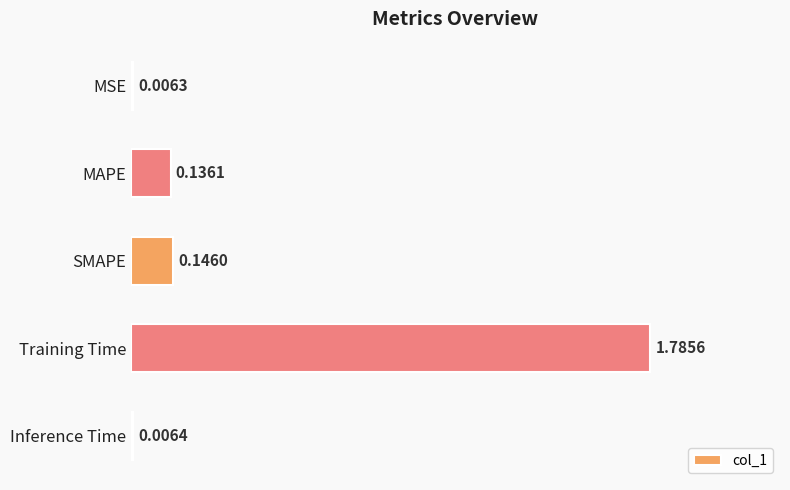

Where is the data nearest to the value 0?

MSE